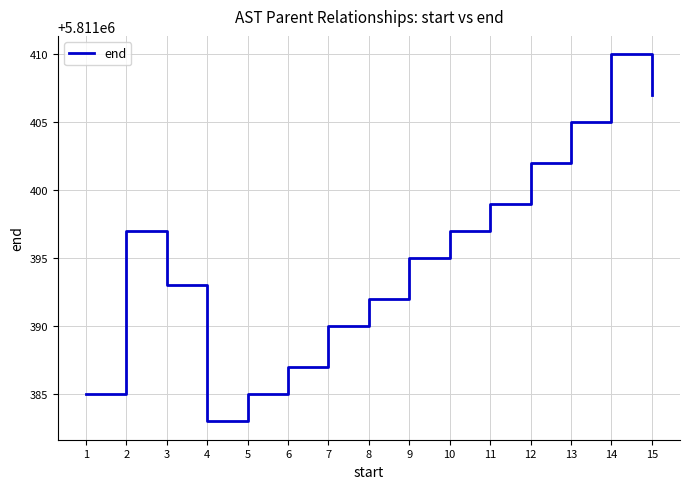

How many lines are shown in the chart?

1